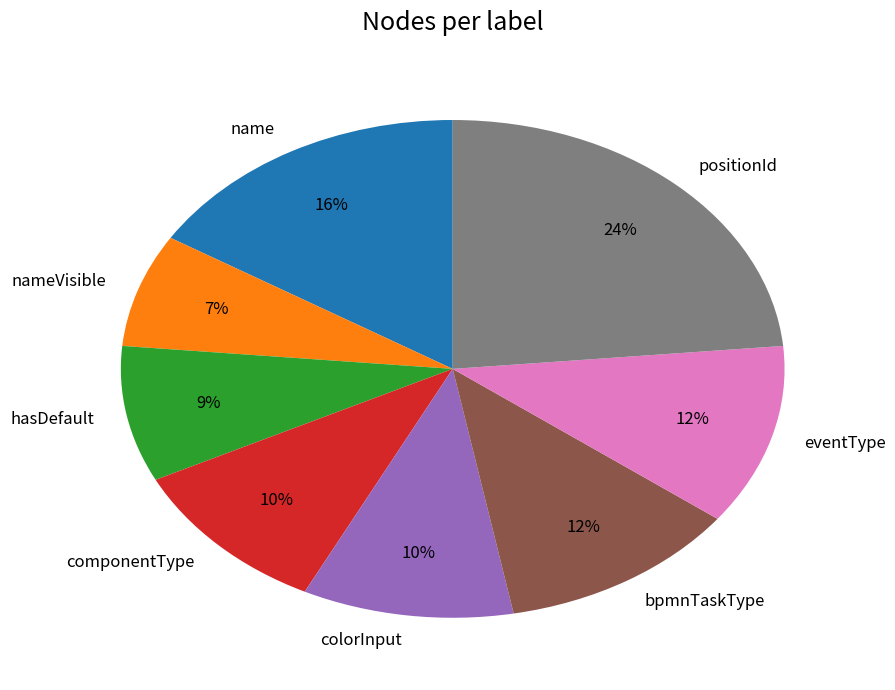

Which slice is the smallest?

nameVisible